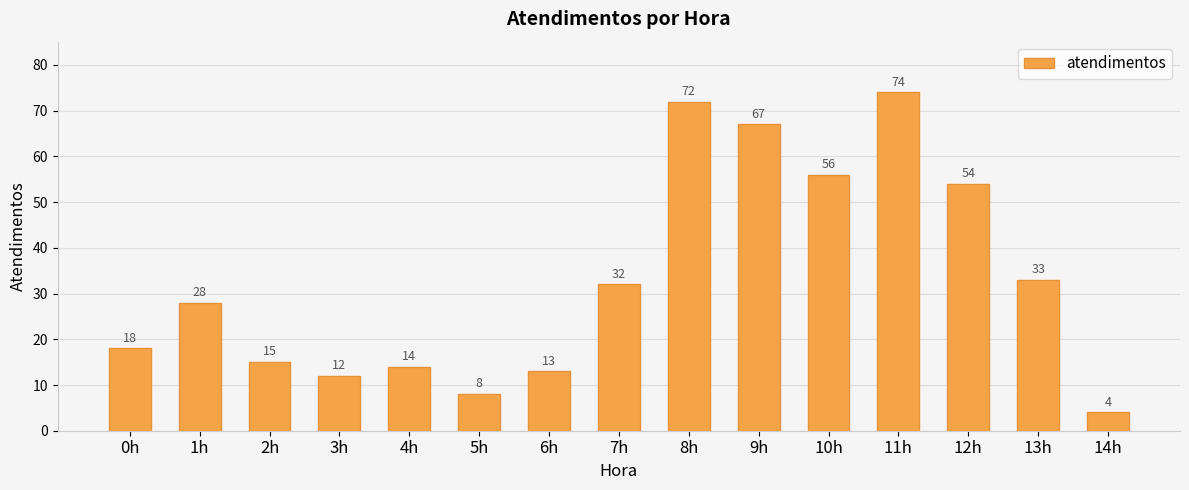

List the labels in order of value, largest first.

11h, 8h, 9h, 10h, 12h, 13h, 7h, 1h, 0h, 2h, 4h, 6h, 3h, 5h, 14h